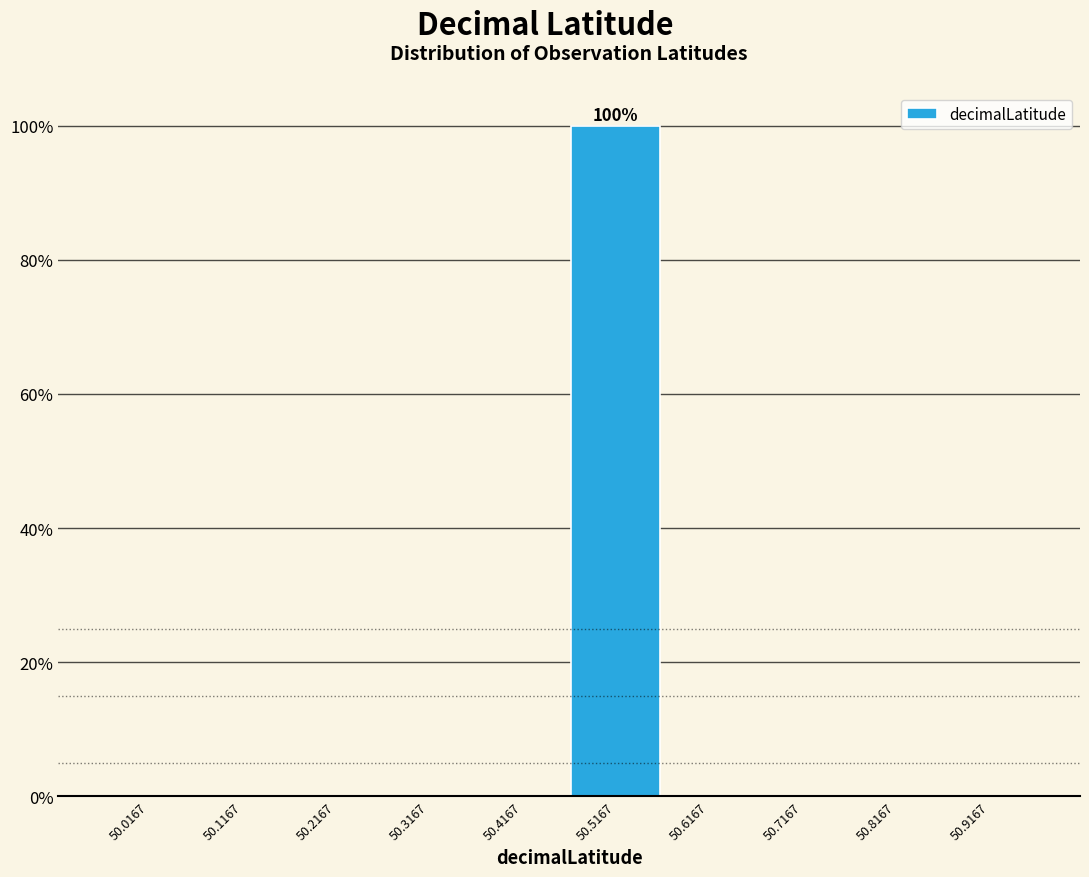

Which range on the x-axis has the tallest bar?

50.47 to 50.57